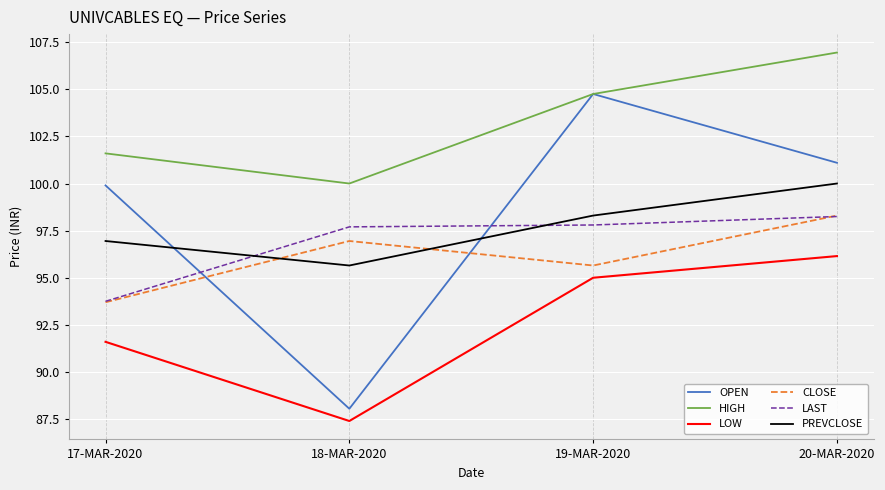

Does the chart have visible grid lines?

Yes